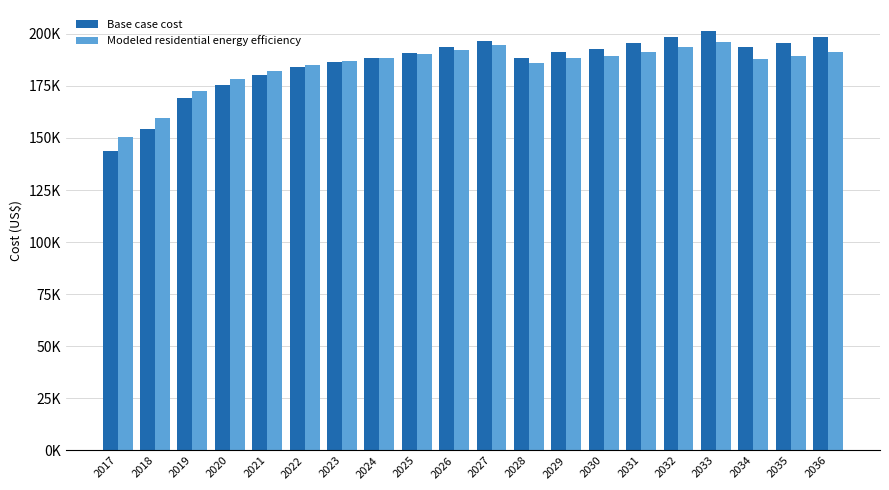

What are all the series names shown in the legend?

Base case cost, Modeled residential energy efficiency